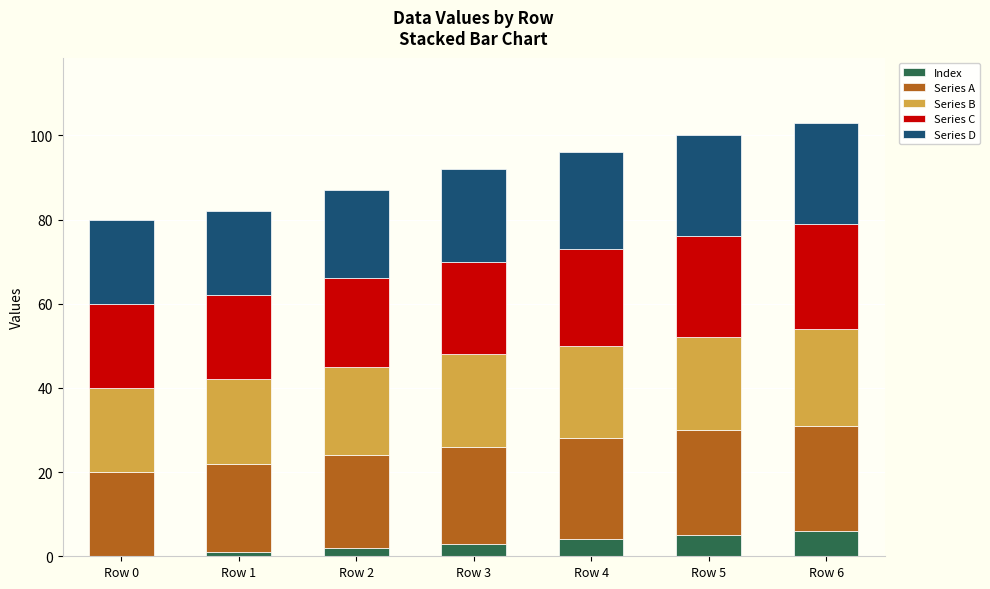

Count the number of data series in this chart.

5